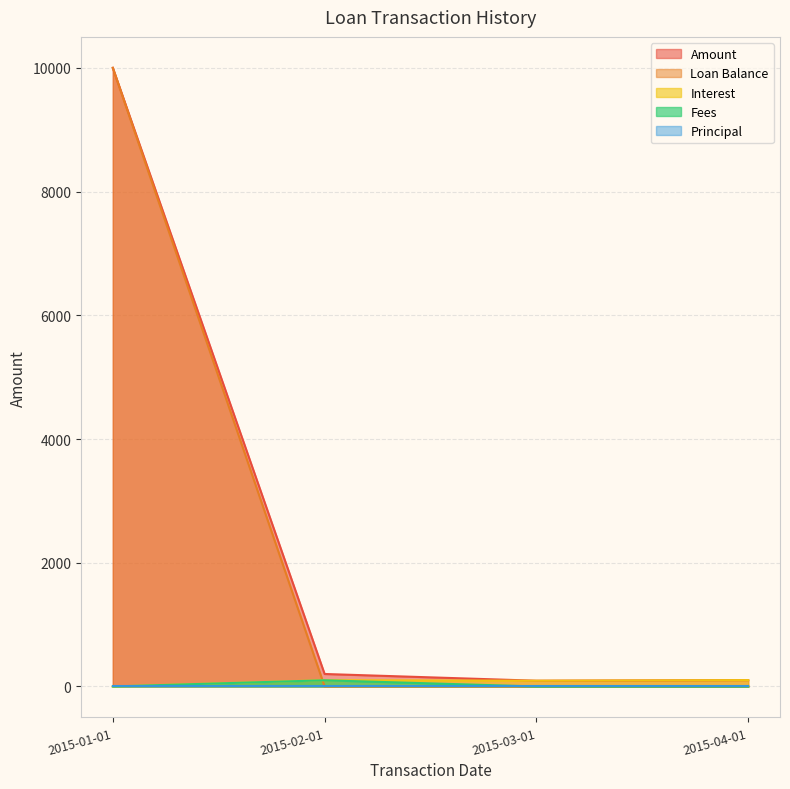

True or false: Amount has more than 1 interior local peaks.

False